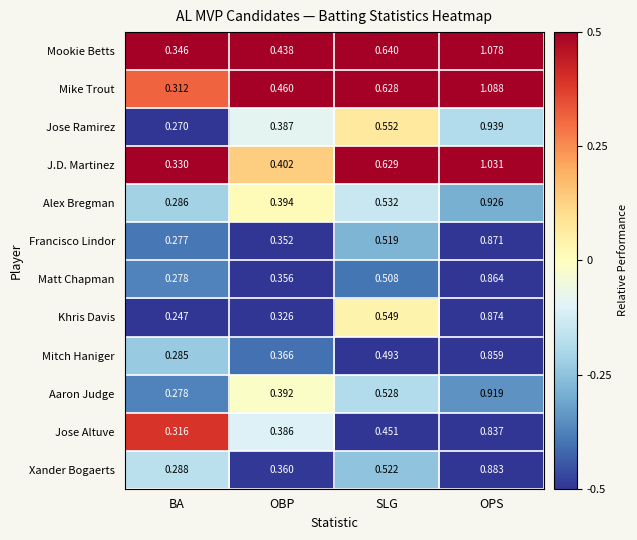

At which label does Francisco Lindor reach its minimum?

BA